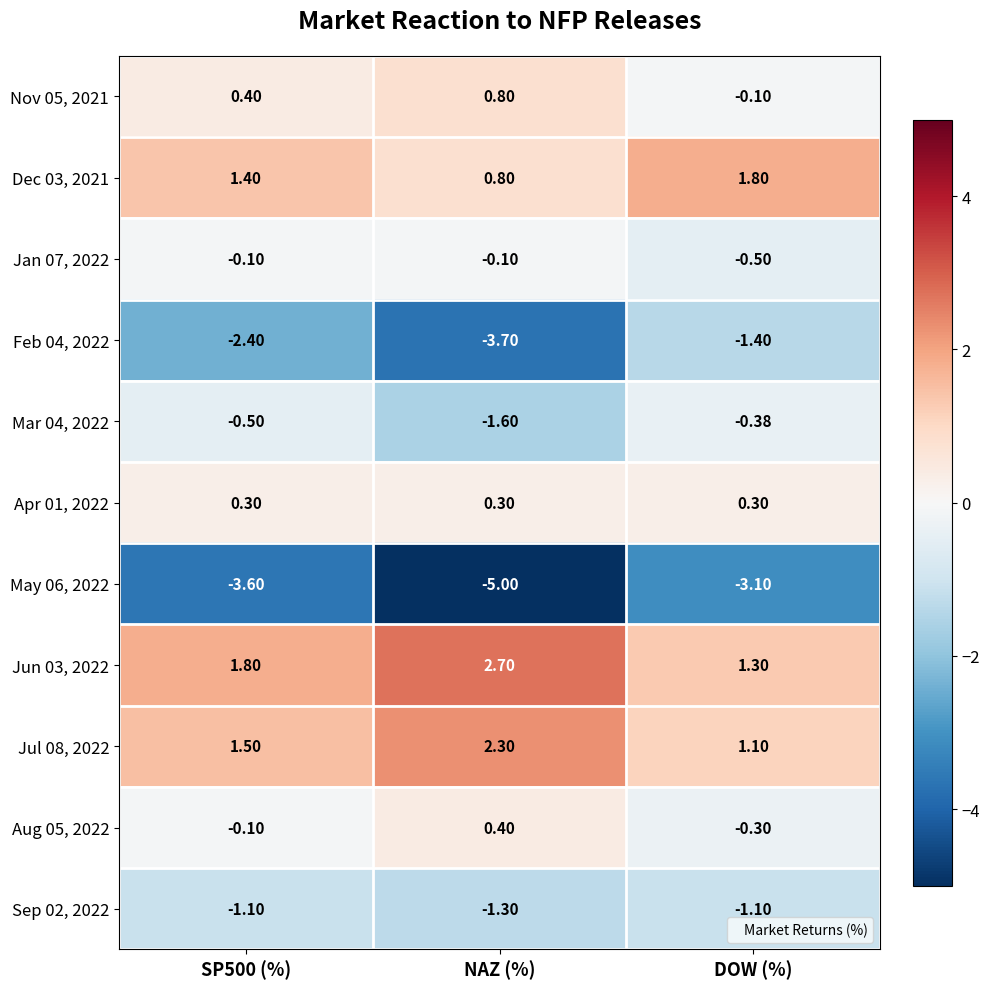

Is the value of Apr 01, 2022 at DOW (%) greater than the value of Sep 02, 2022 at SP500 (%)?

Yes